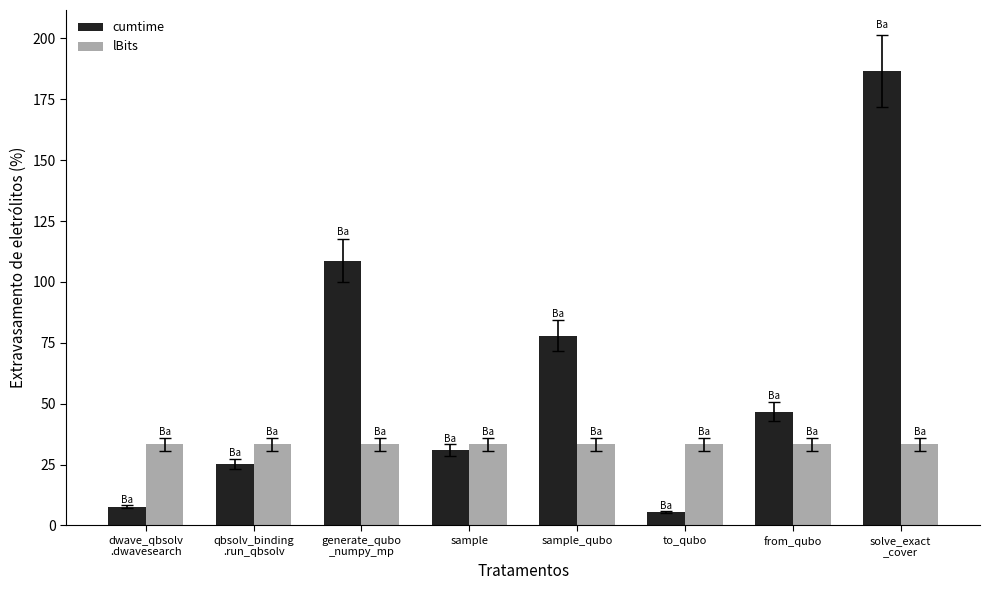

The lBits series shows 33.2 at solve_exact
_cover. True or false?

True